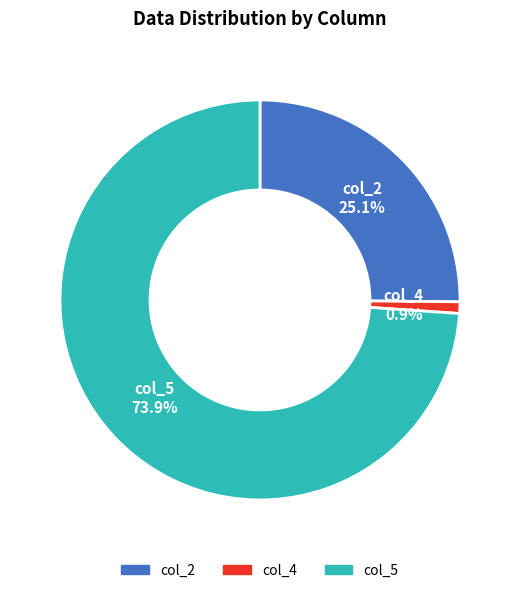

To the nearest percent, what is the average slice percentage?

33%